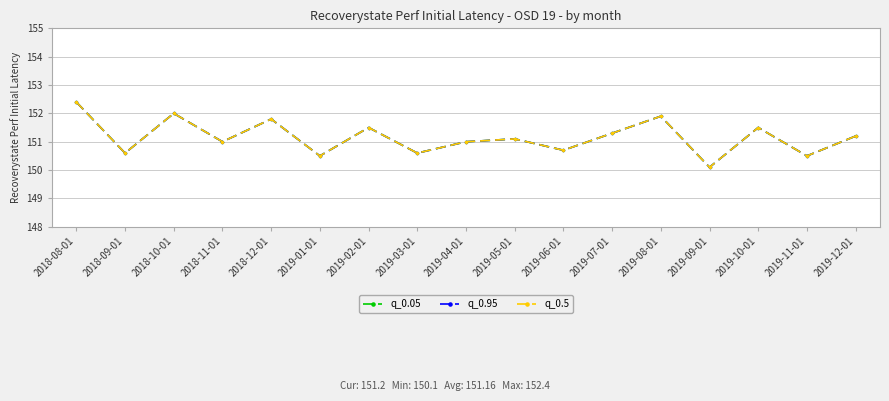

True or false: q_0.05 has more than 0 interior local peaks.

True